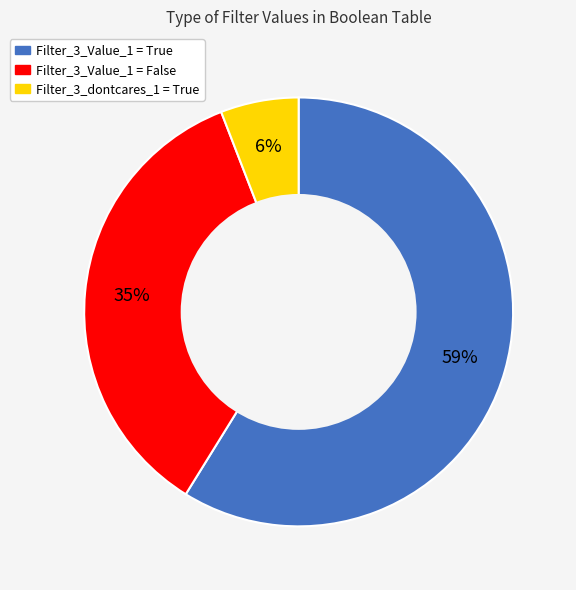

Which category has the smallest portion of the pie?

Filter_3_dontcares_1 = True